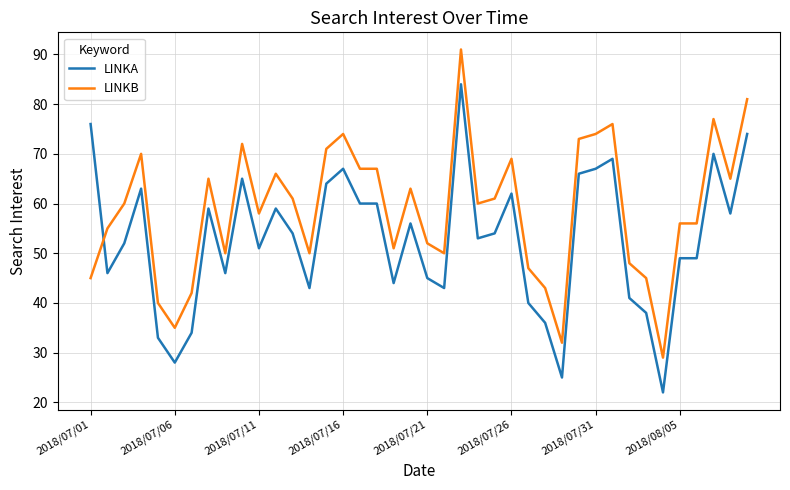

Reading left to right, what are all the values shown in this chart?

LINKA: 76	46	52	63	33	28	34	59	46	65	51	59	54	43	64	67	60	60	44	56	45	43	84	53	54	62	40	36	25	66	67	69	41	38	22	49	49	70	58	74
LINKB: 45	55	60	70	40	35	42	65	50	72	58	66	61	50	71	74	67	67	51	63	52	50	91	60	61	69	47	43	32	73	74	76	48	45	29	56	56	77	65	81